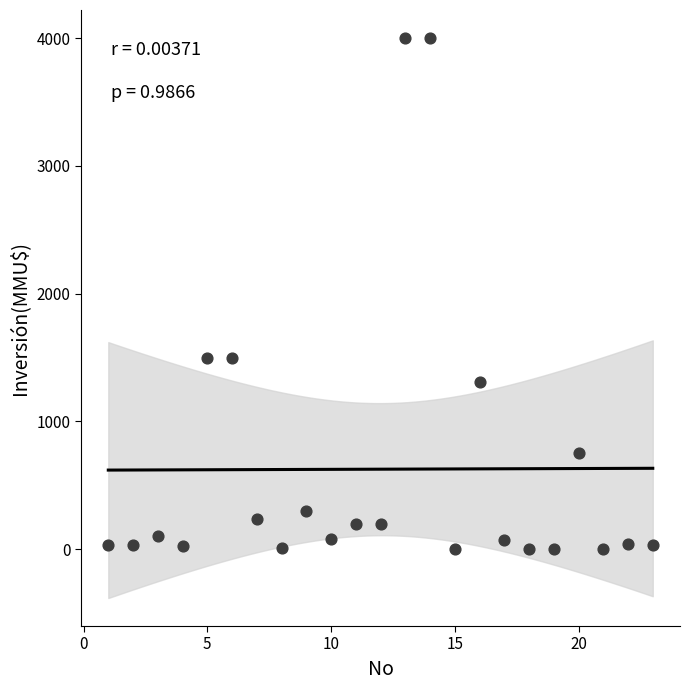

What is the range of Y values (max minus min)?

4000